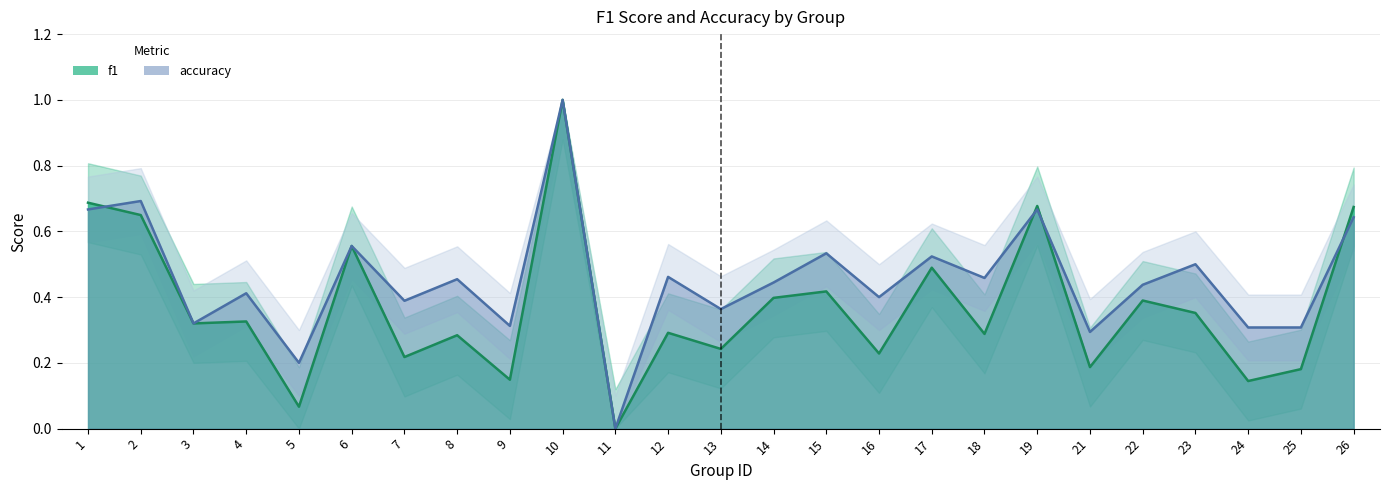

Count the accuracy values in the range 0 to 1.

25